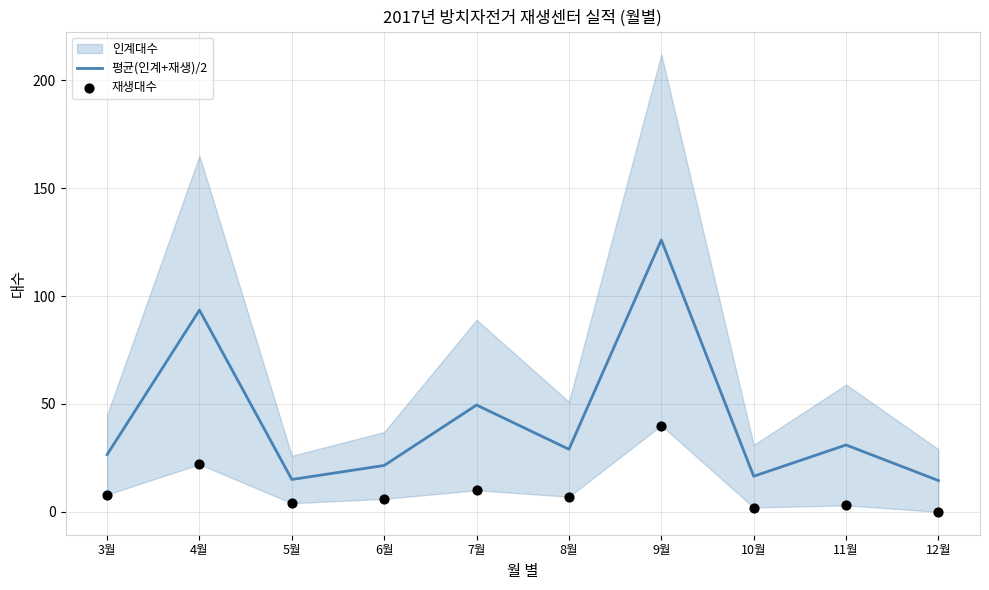

Is the value of 평균(인계+재생)/2 at 10월 greater than the value of 재생대수 at 12월?

Yes